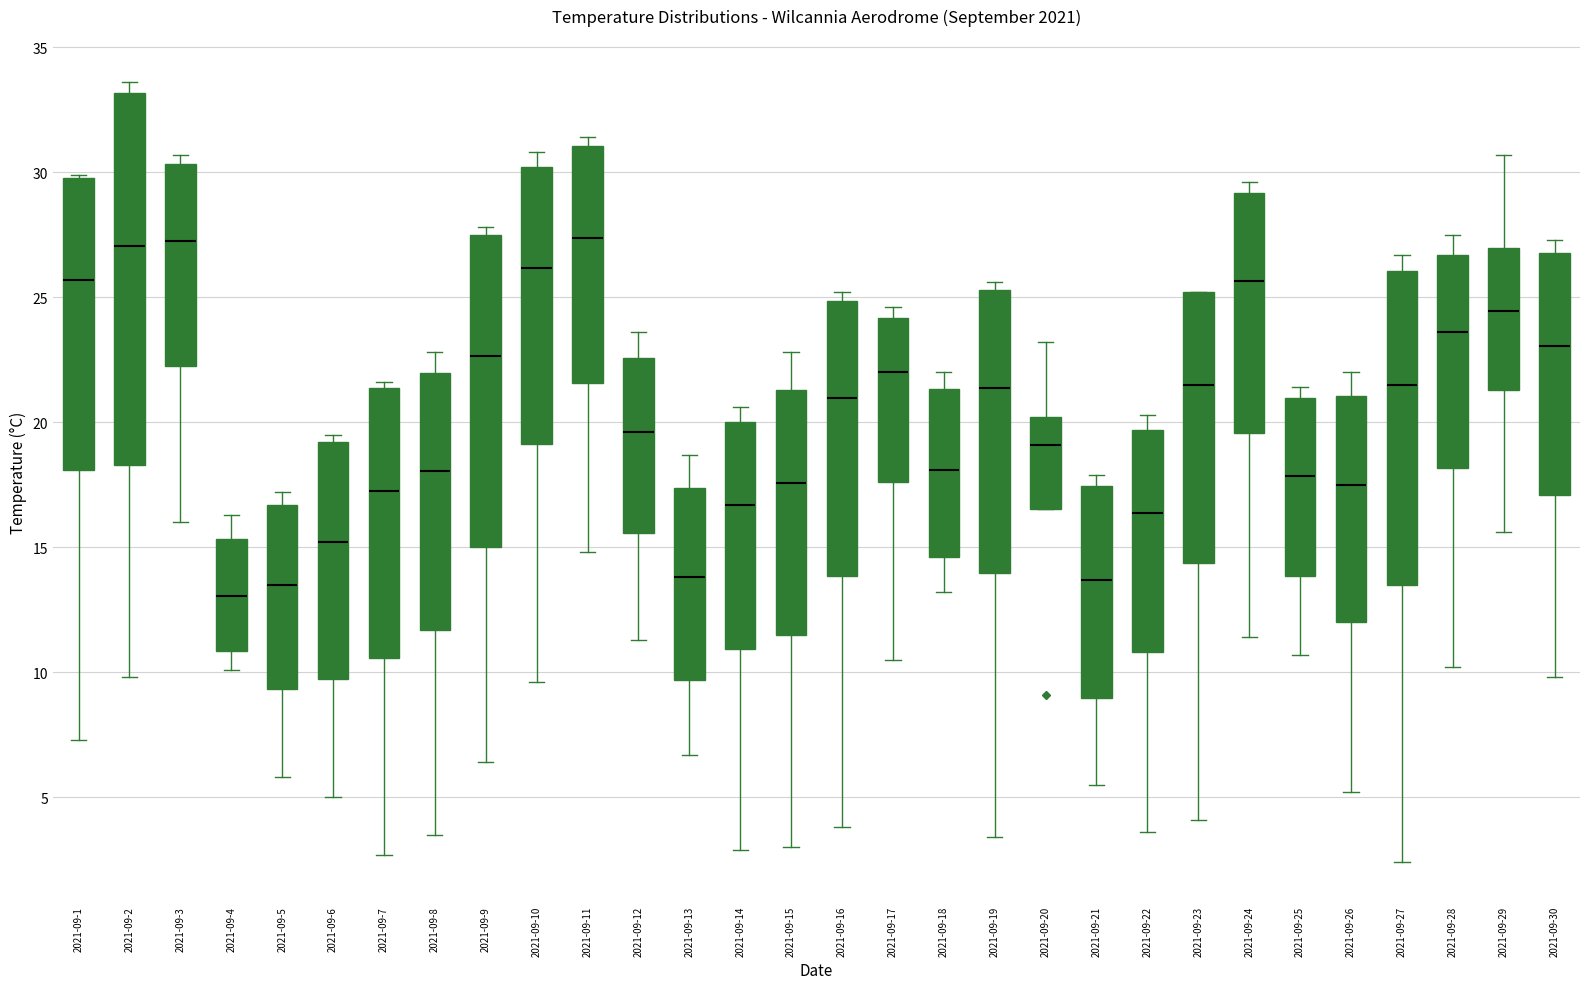

Reading left to right, read every box against the y-axis: the position of its median line, the range the box covers, and the ends of its whiskers. The values are not printed on the chart, so give them approximately, as read against the axis.

2021-09-1: median 25.5, box 18.0 to 30.0, whiskers 7.5 to 30.0
2021-09-2: median 27.0, box 18.5 to 33.0, whiskers 10.0 to 33.5
2021-09-3: median 27.5, box 22.0 to 30.5, whiskers 16.0 to 30.5 (just above the box's upper edge)
2021-09-4: median 13.0, box 11.0 to 15.5, whiskers 10.0 to 16.5
2021-09-5: median 13.5, box 9.5 to 16.5, whiskers 6.0 to 17.0
2021-09-6: median 15.0, box 9.5 to 19.0, whiskers 5.0 to 19.5
2021-09-7: median 17.5, box 10.5 to 21.5, whiskers 2.5 to 21.5 (just above the box's upper edge)
2021-09-8: median 18.0, box 11.5 to 22.0, whiskers 3.5 to 23.0
2021-09-9: median 22.5, box 15.0 to 27.5, whiskers 6.5 to 28.0
2021-09-10: median 26.0, box 19.0 to 30.0, whiskers 9.5 to 31.0
2021-09-11: median 27.5, box 21.5 to 31.0, whiskers 15.0 to 31.5
2021-09-12: median 19.5, box 15.5 to 22.5, whiskers 11.5 to 23.5
2021-09-13: median 14.0, box 9.5 to 17.5, whiskers 6.5 to 18.5
2021-09-14: median 16.5, box 11.0 to 20.0, whiskers 3.0 to 20.5
2021-09-15: median 17.5, box 11.5 to 21.5, whiskers 3.0 to 23.0
2021-09-16: median 21.0, box 14.0 to 25.0, whiskers 4.0 to 25.0 (just above the box's upper edge)
2021-09-17: median 22.0, box 17.5 to 24.0, whiskers 10.5 to 24.5
2021-09-18: median 18.0, box 14.5 to 21.5, whiskers 13.0 to 22.0
2021-09-19: median 21.5, box 14.0 to 25.5, whiskers 3.5 to 25.5 (just above the box's upper edge)
2021-09-20: median 19.0, box 16.5 to 20.0, whiskers 16.5 to 23.0
2021-09-21: median 13.5, box 9.0 to 17.5, whiskers 5.5 to 18.0
2021-09-22: median 16.5, box 11.0 to 19.5, whiskers 3.5 to 20.5
2021-09-23: median 21.5, box 14.5 to 25.0, whiskers 4.0 to 25.0
2021-09-24: median 25.5, box 19.5 to 29.0, whiskers 11.5 to 29.5
2021-09-25: median 18.0, box 14.0 to 21.0, whiskers 10.5 to 21.5
2021-09-26: median 17.5, box 12.0 to 21.0, whiskers 5.0 to 22.0
2021-09-27: median 21.5, box 13.5 to 26.0, whiskers 2.5 to 26.5
2021-09-28: median 23.5, box 18.0 to 26.5, whiskers 10.0 to 27.5
2021-09-29: median 24.5, box 21.5 to 27.0, whiskers 15.5 to 30.5
2021-09-30: median 23.0, box 17.0 to 27.0, whiskers 10.0 to 27.5